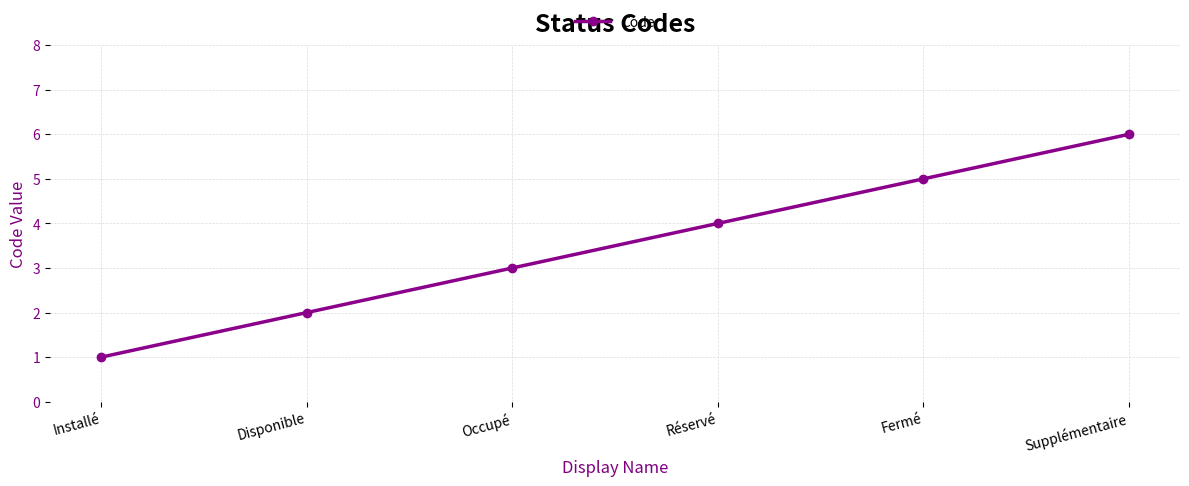

Is it true that the value at Supplémentaire is 6?

True